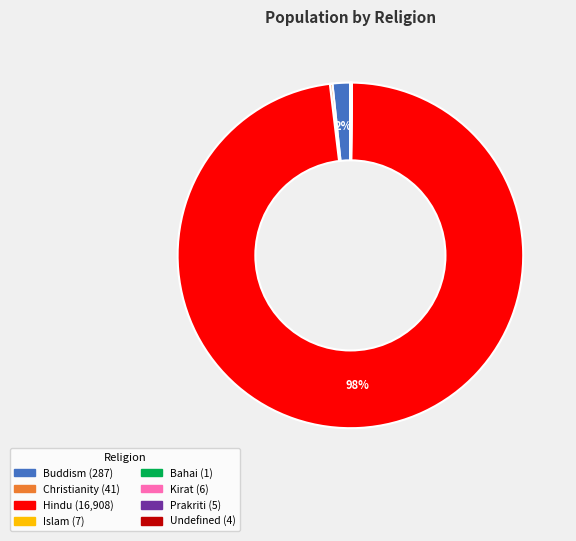

To the nearest percent, what is the average slice percentage?

12%